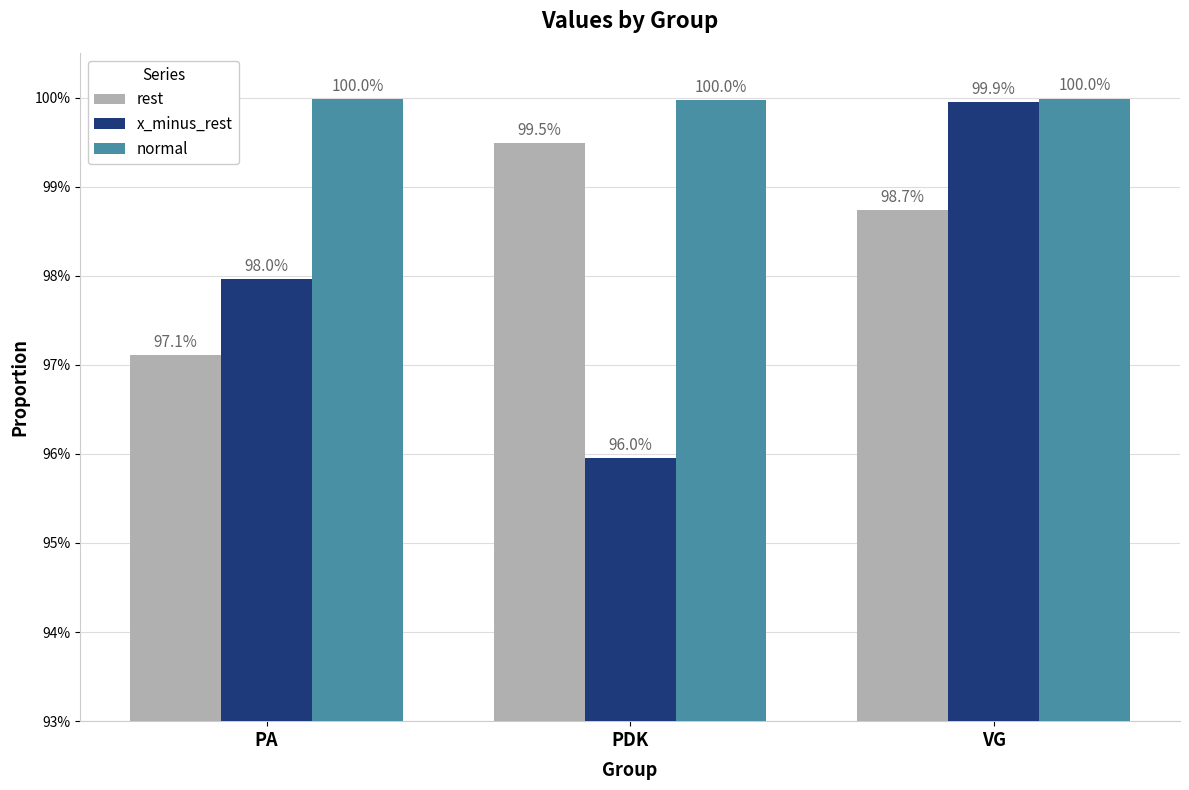

Does the chart contain stacked bars?

No